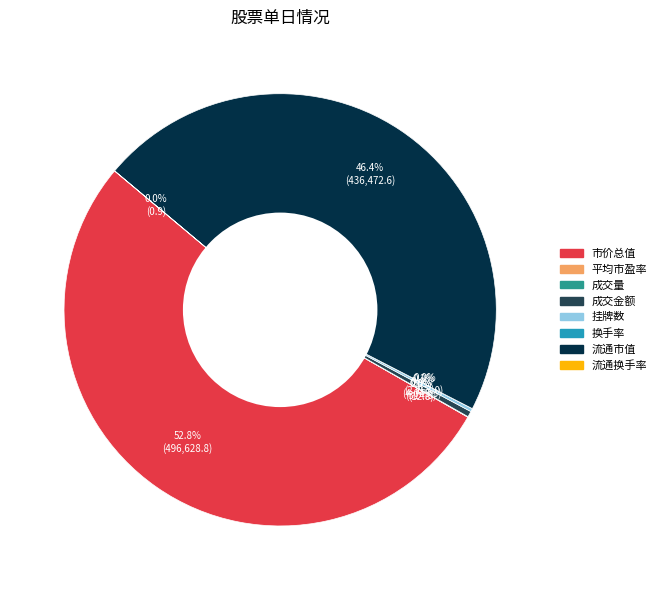

What percentage is NOT represented by 成交金额?

99.6%